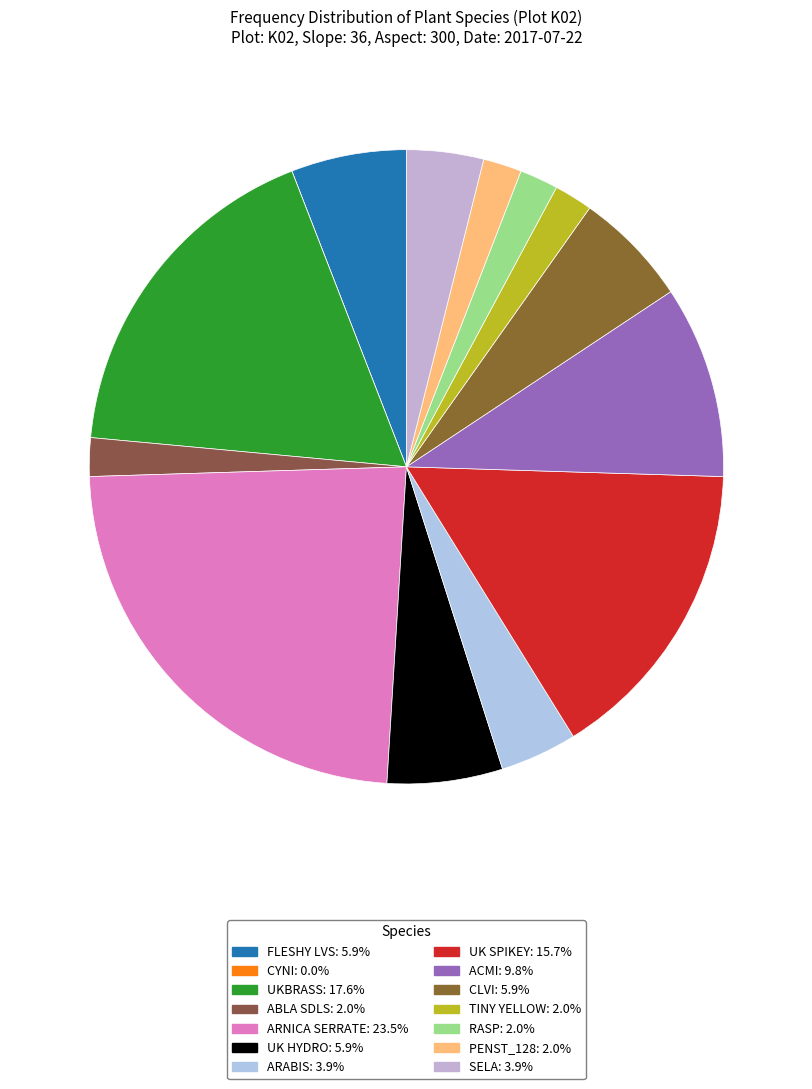

What percentage is the ARABIS slice, to the nearest percent?

4%